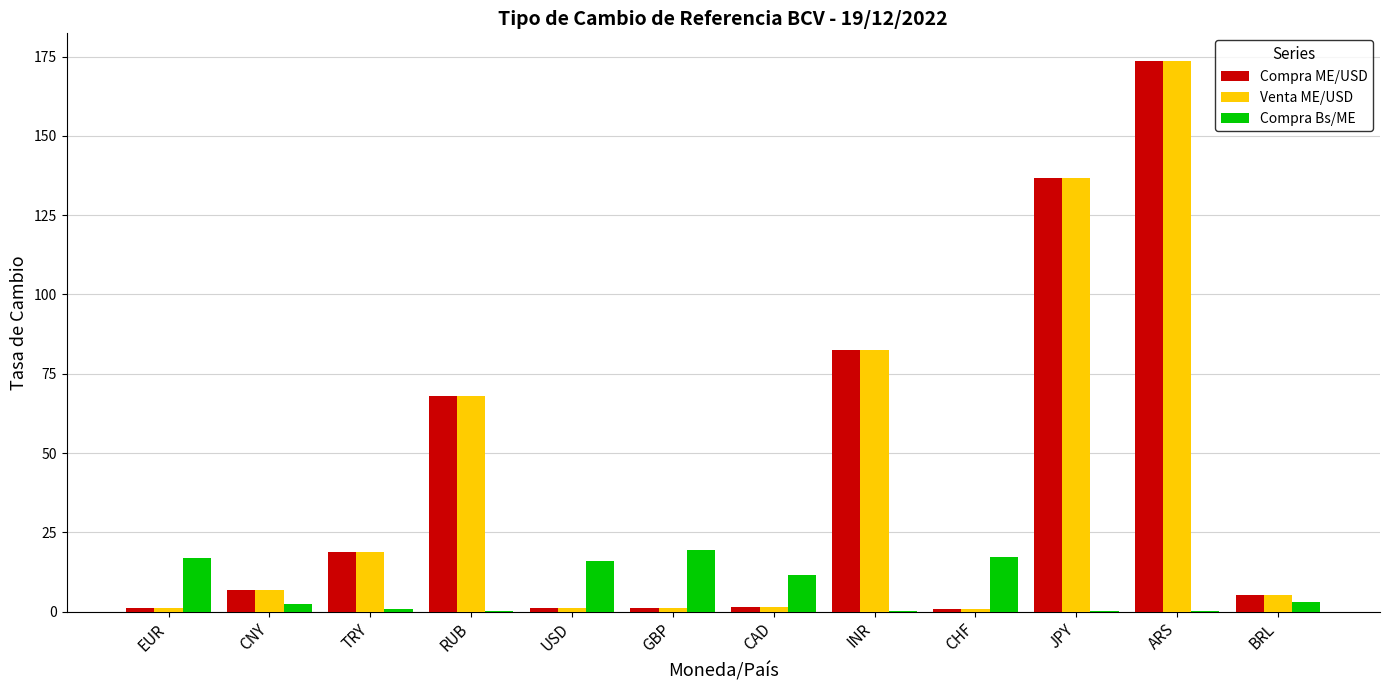

True or false: Venta ME/USD has a value of 18.7 at TRY.

True